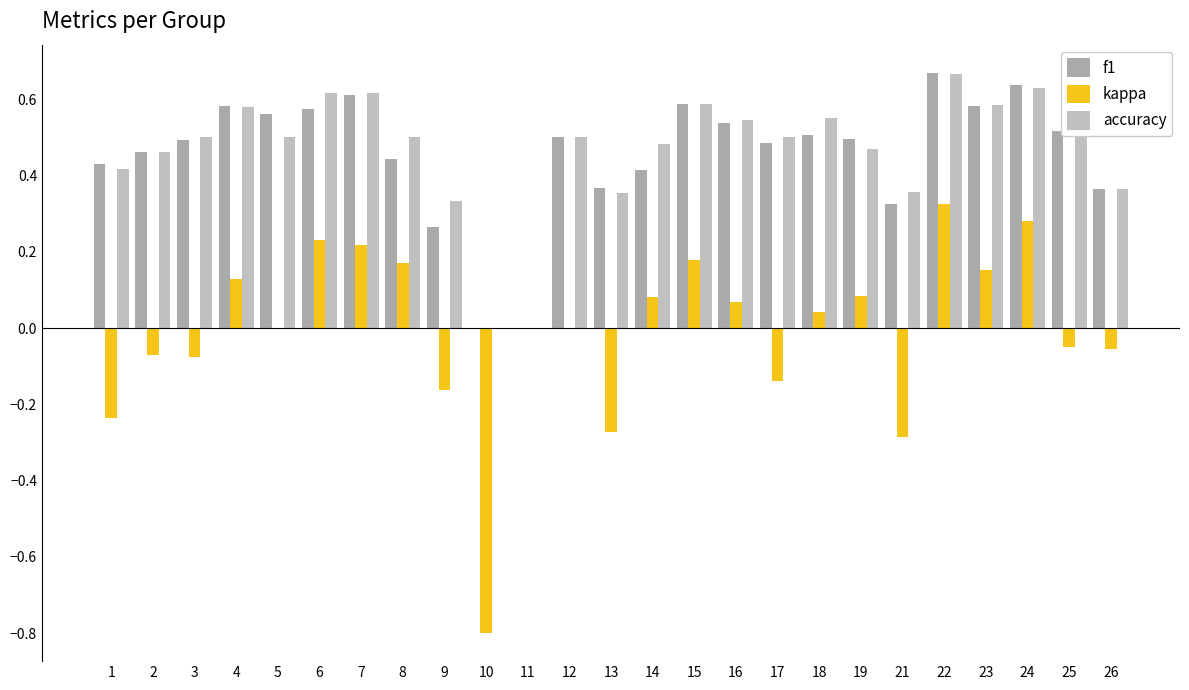

Between 9 and 10, which is larger?

9